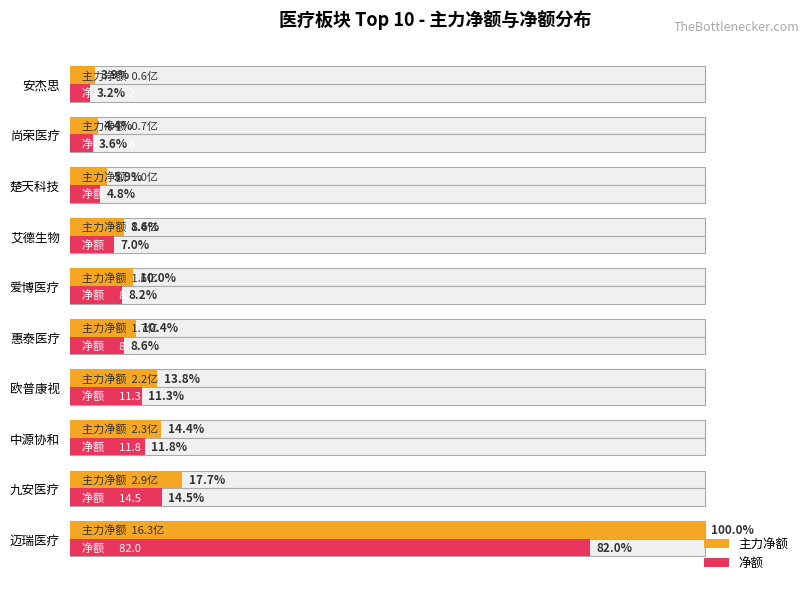

What is the maximum value shown in the chart?

100.0